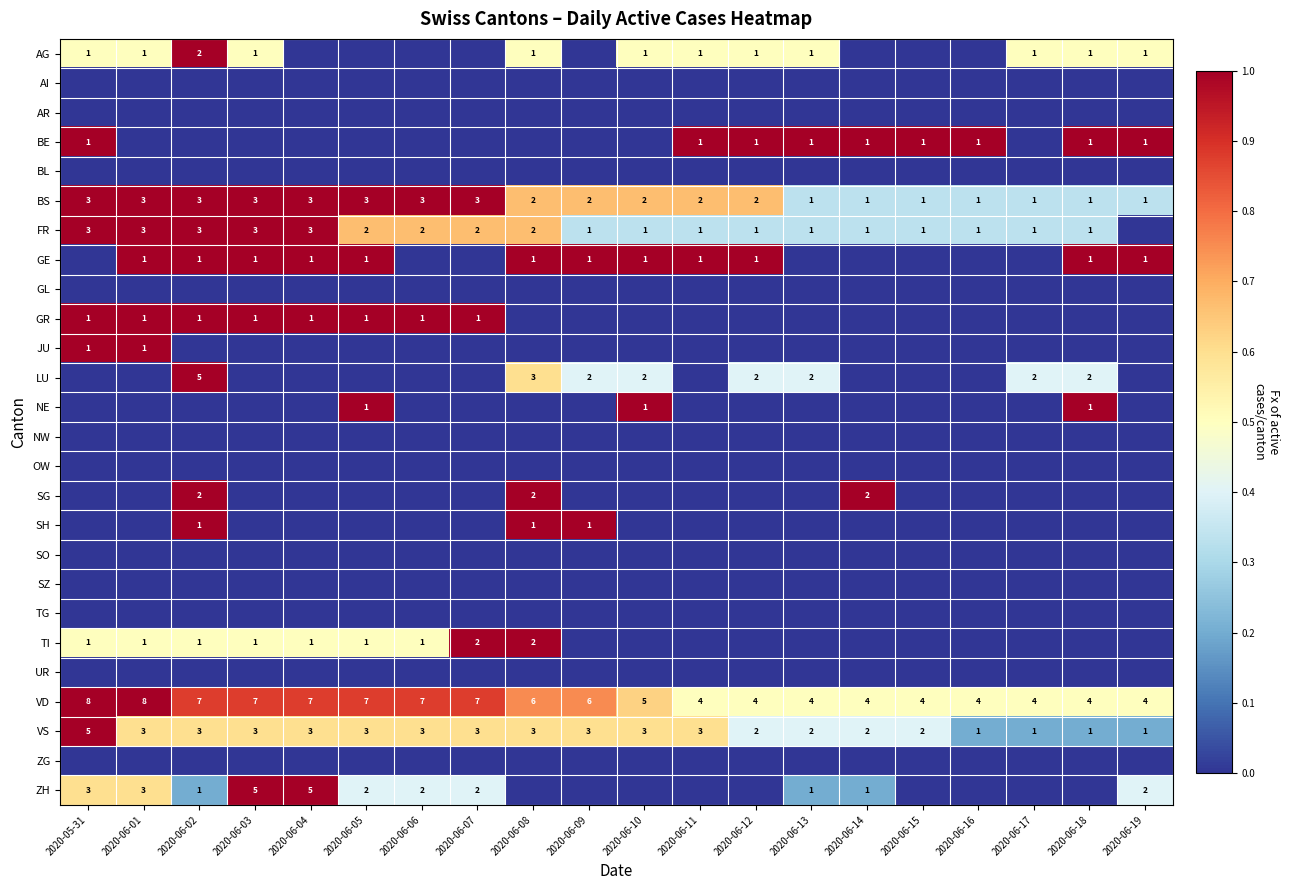

The value of VD at 2020-06-09 is 6. True or false?

True